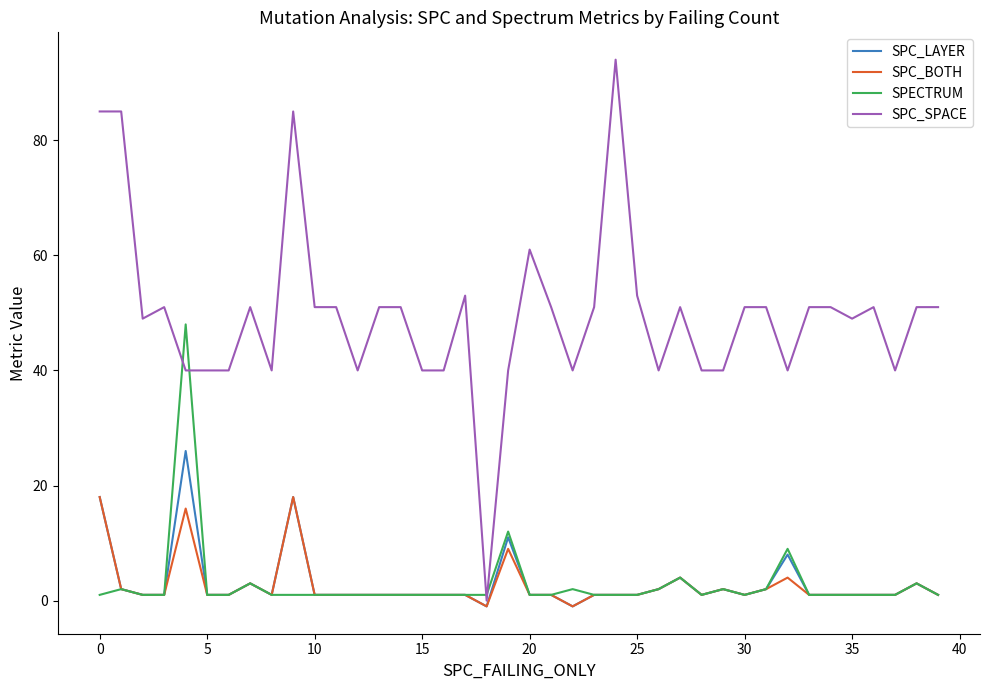

Which series has the widest spread of values?

SPC_SPACE